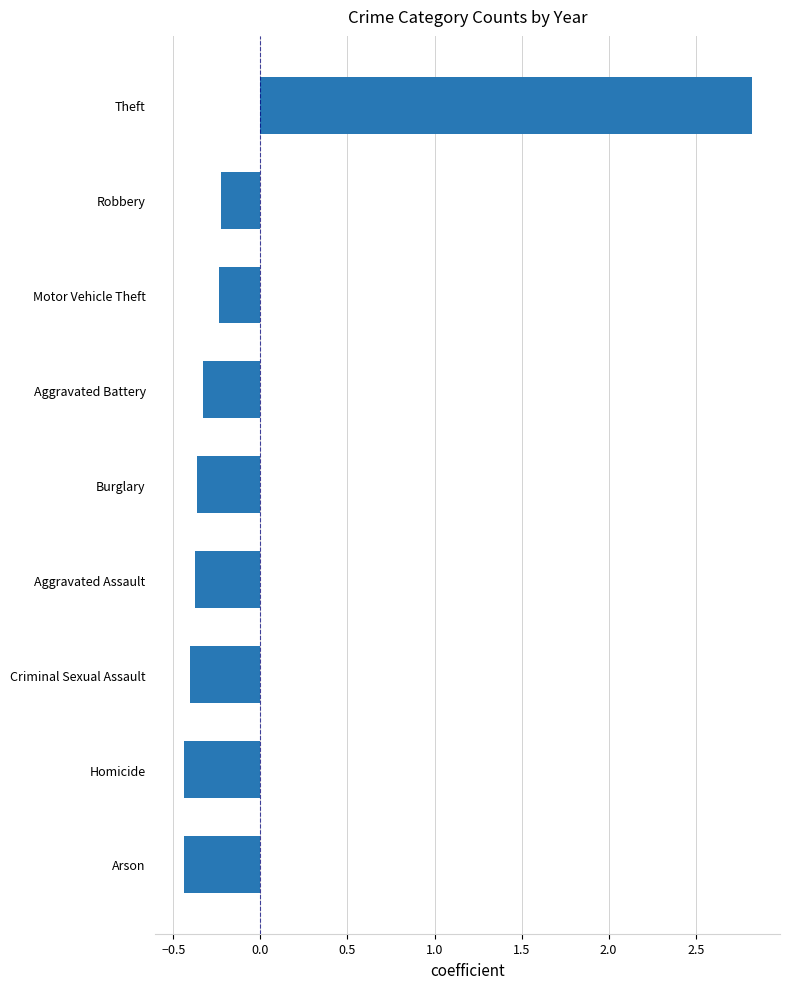

What is the change in value from Criminal Sexual Assault to Aggravated Battery?

+0.1